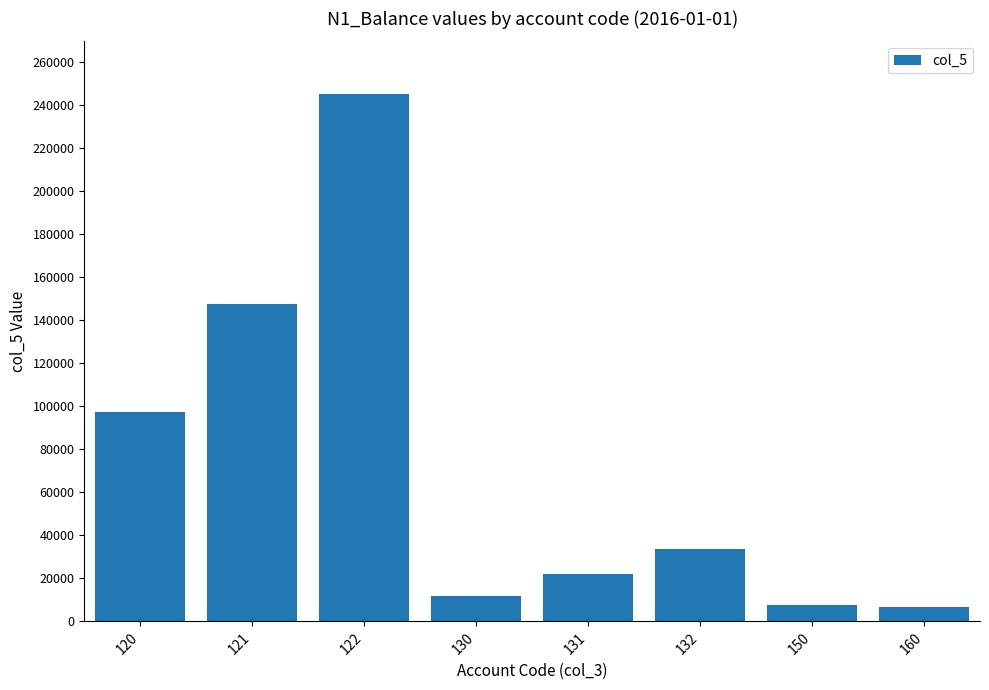

What is the maximum value shown in the chart?

245177.0